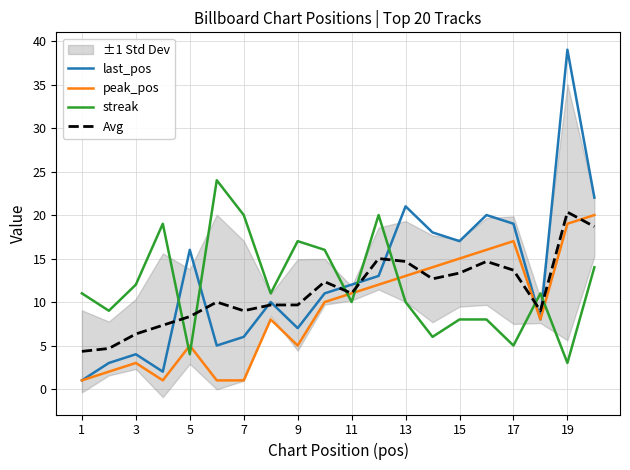

What is the lowest value of the streak series?

3.0